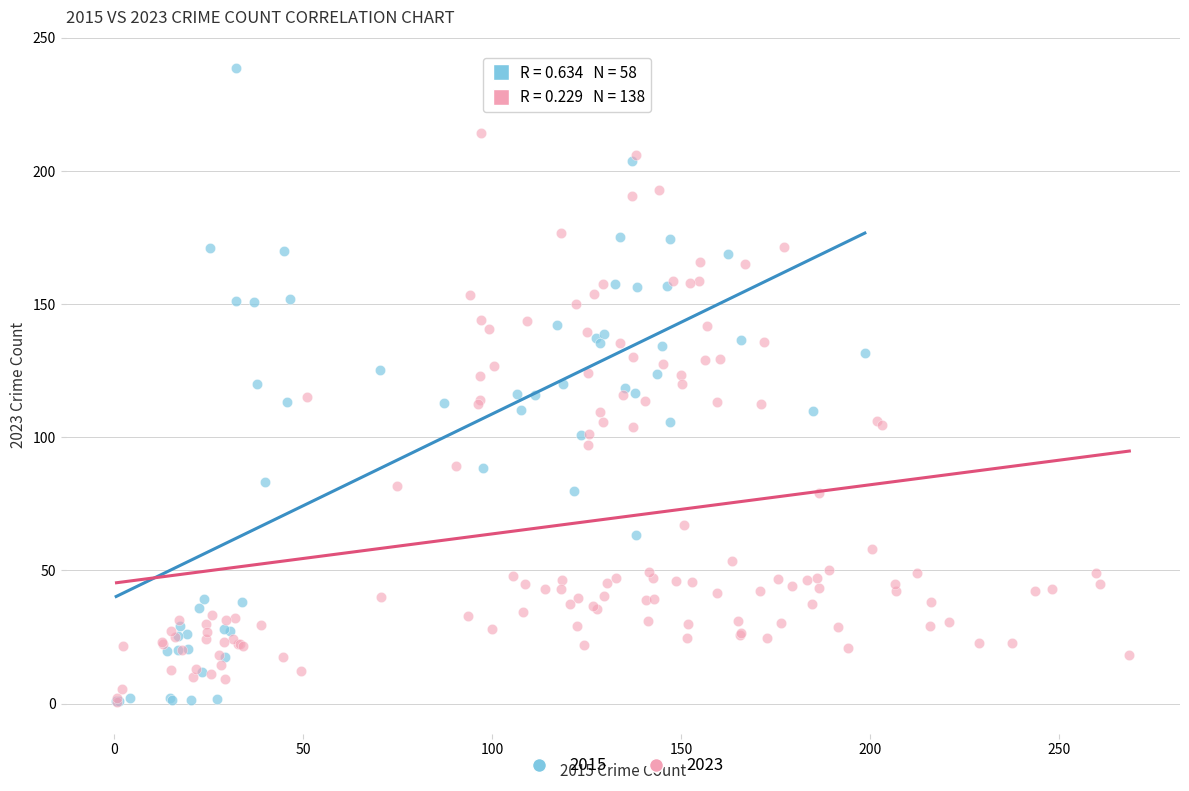

Which series has the largest Y range (max minus min)?

2015